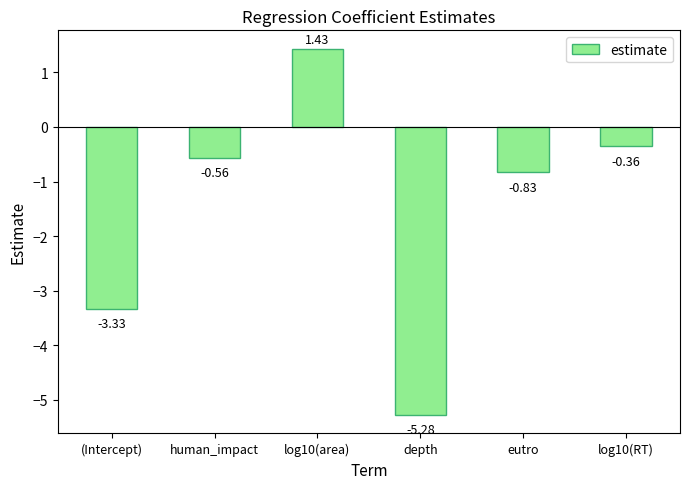

Is it true that the value at human_impact is -0.2?

False